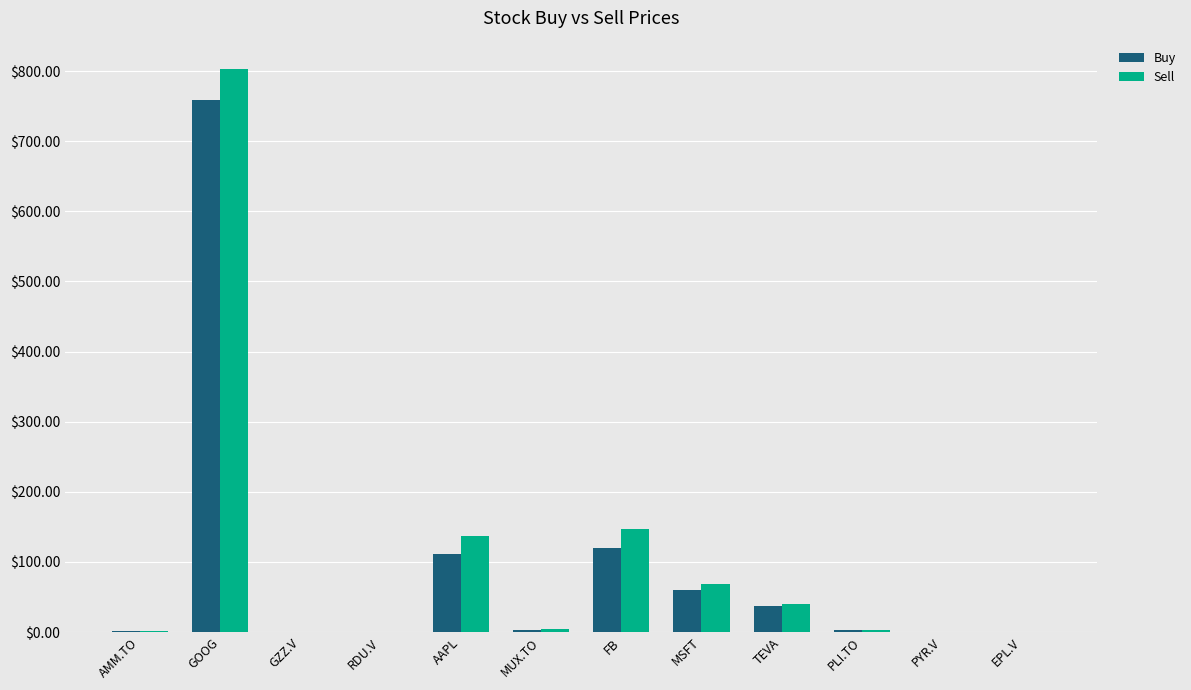

Between GOOG and MSFT, which series saw the biggest shift?

Sell